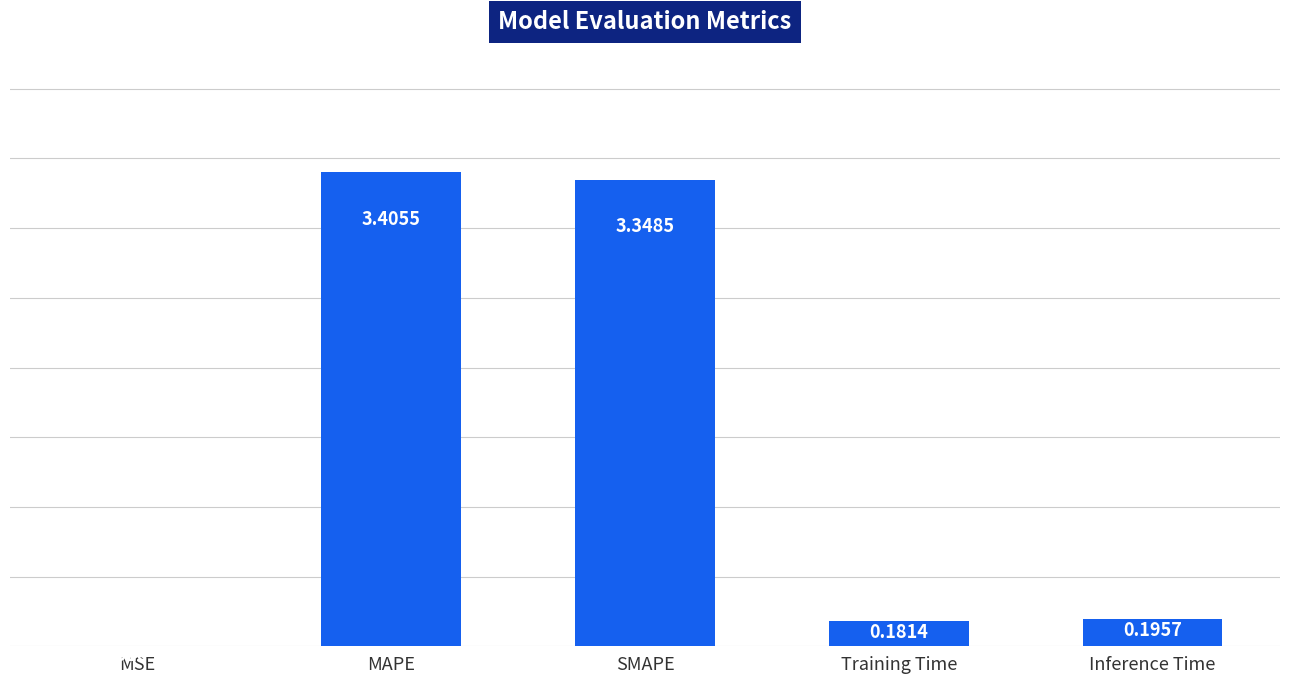

Where is the data nearest to the value 1?

Inference Time